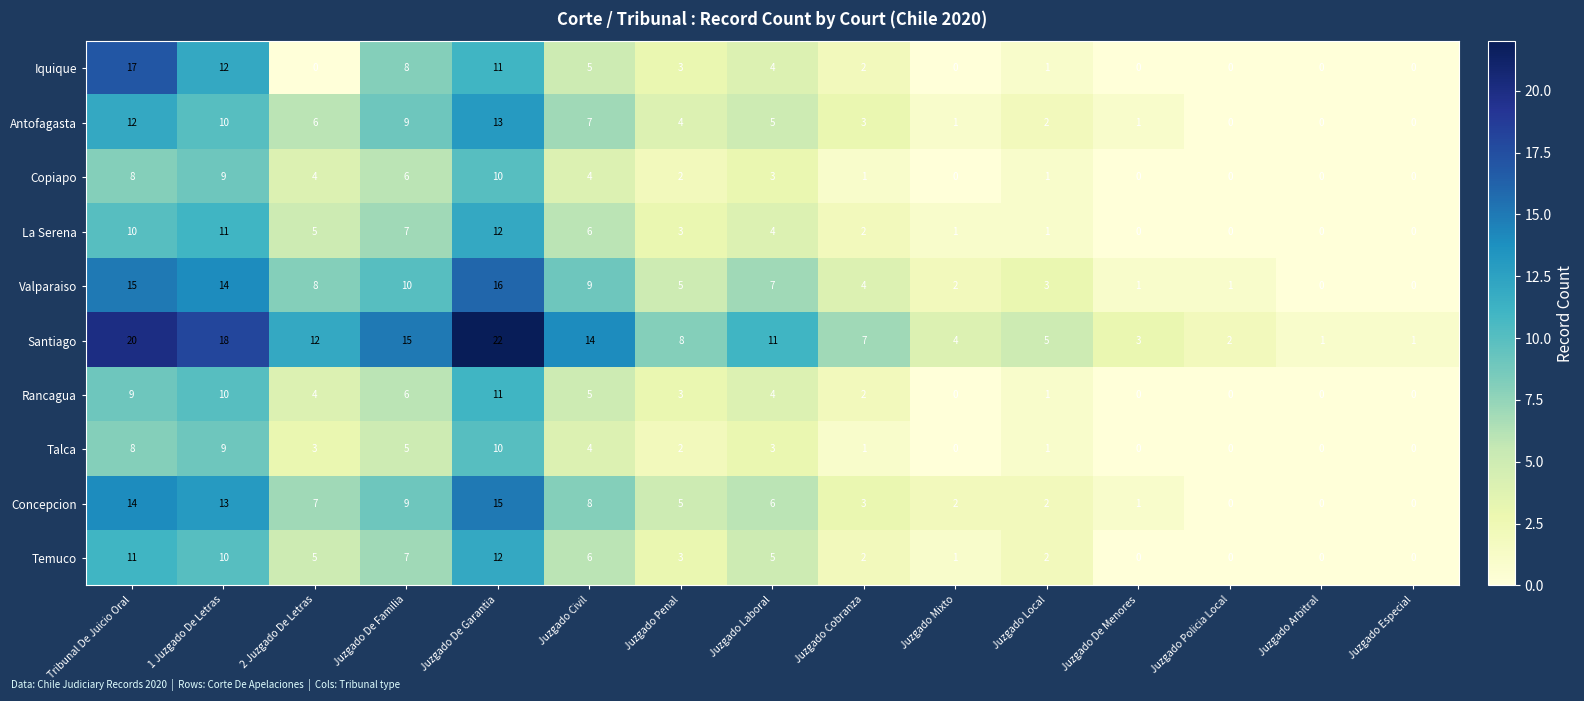

Where does the Santiago series first go above 8?

Tribunal De Juicio Oral